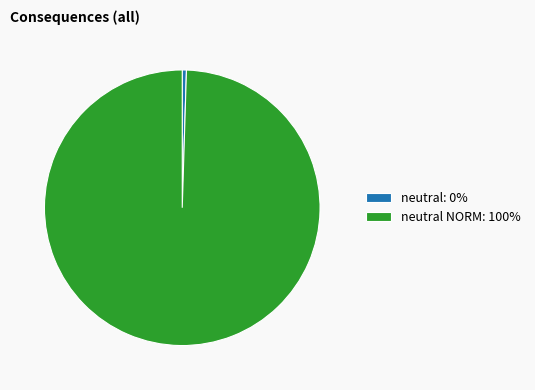

Do neutral: 0% and neutral NORM: 100% together represent more than half of the pie?

Yes